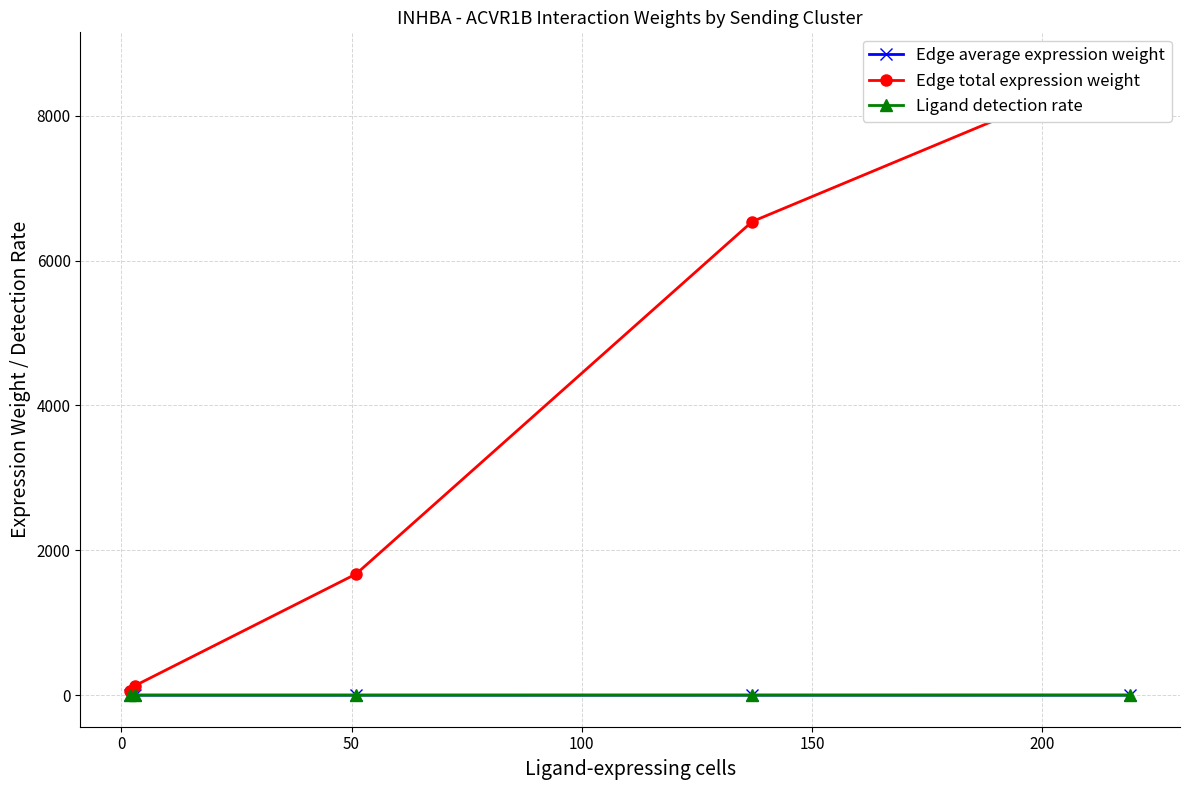

True or false: Ligand detection rate has more than 2 interior local peaks.

False